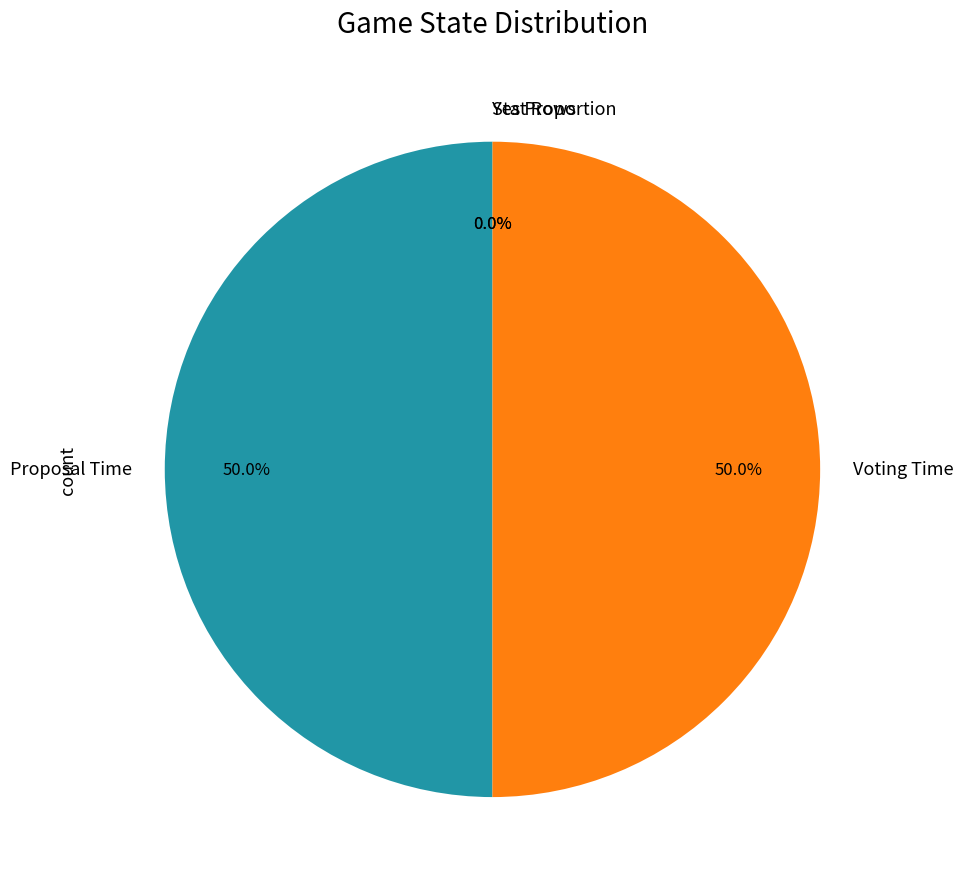

What percentage do Voting Time and Proposal Time together represent?

100.0%